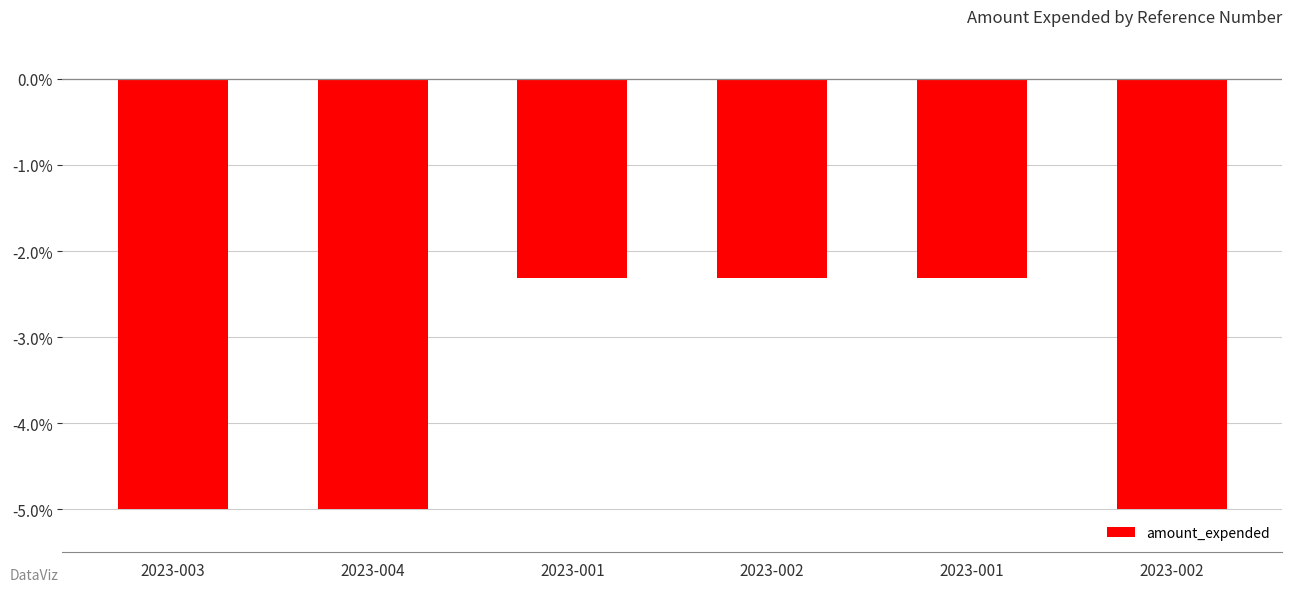

Does the chart contain any negative values?

Yes